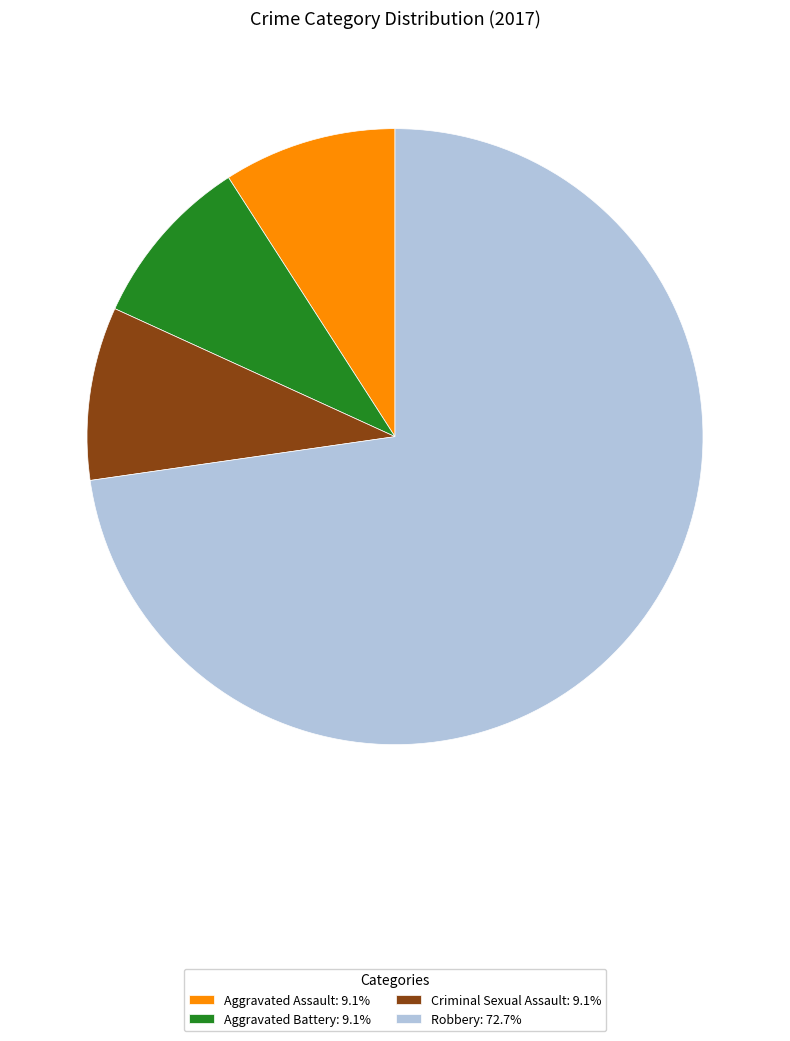

Do Robbery: 72.7% and Aggravated Battery: 9.1% together represent more than half of the pie?

Yes